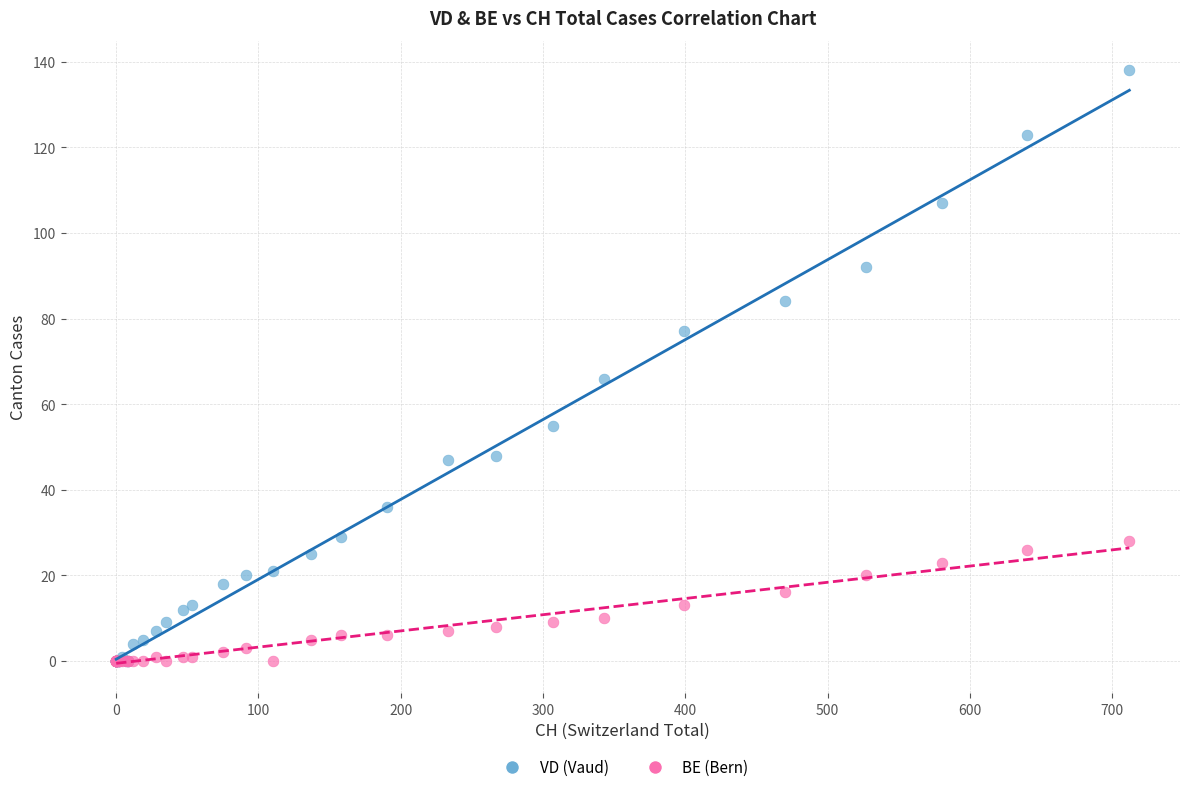

Which series reaches the maximum Y coordinate?

VD (Vaud)